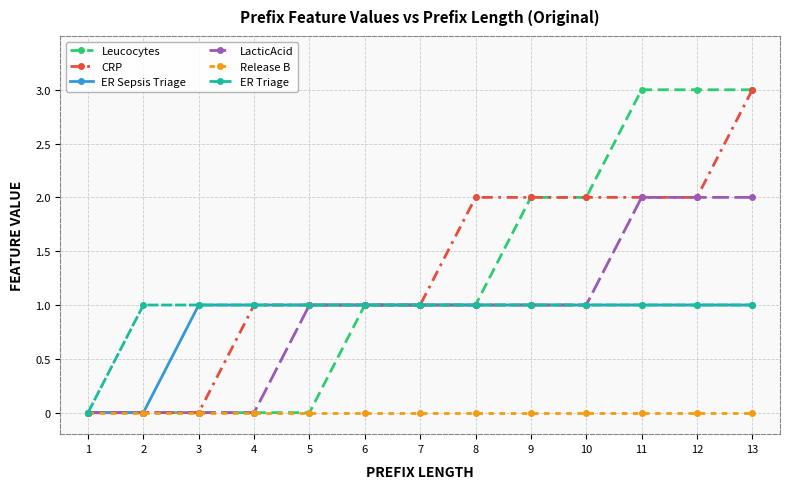

What is the greatest value displayed?

3